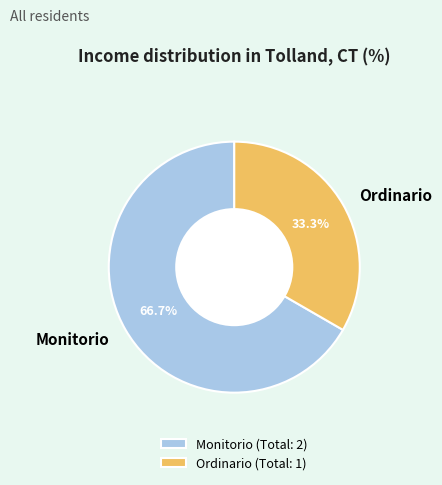

Which slice represents more than half of the pie?

Monitorio